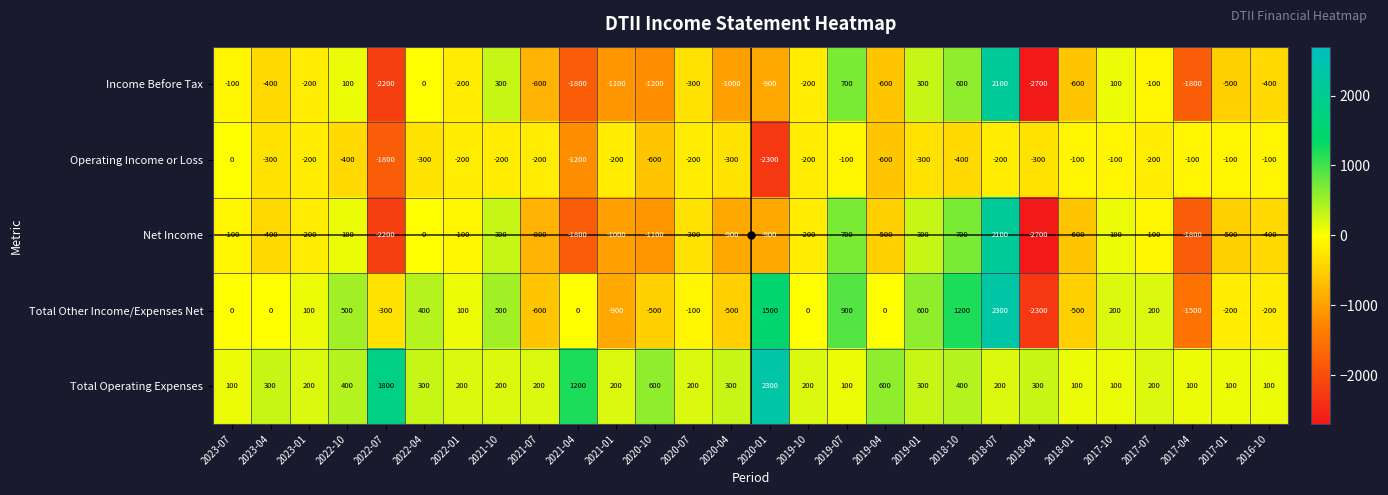

Where is Total Operating Expenses nearest to the value 1200?

2021-04